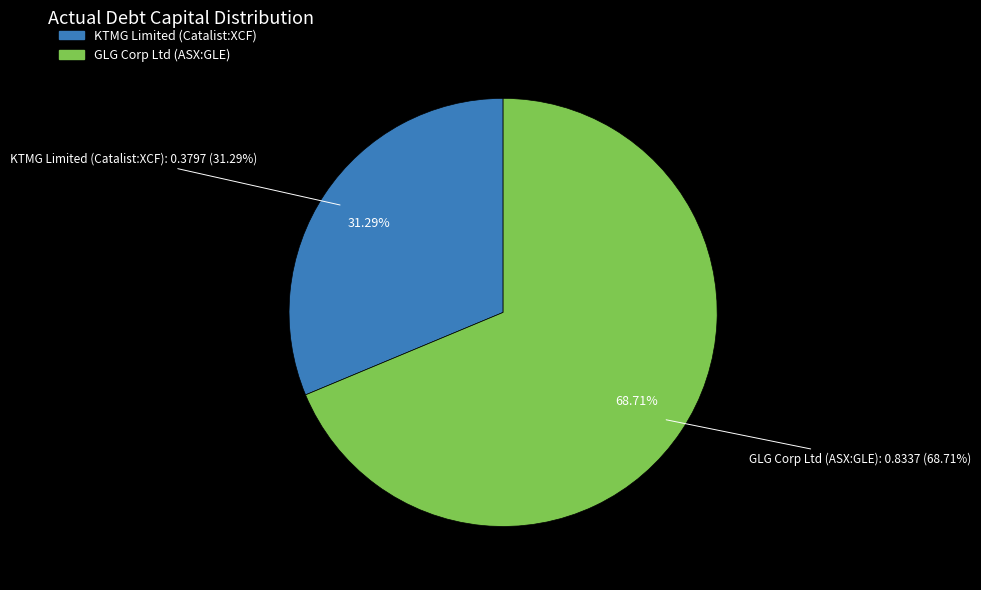

Which category has the biggest portion of the pie?

GLG Corp Ltd (ASX:GLE)